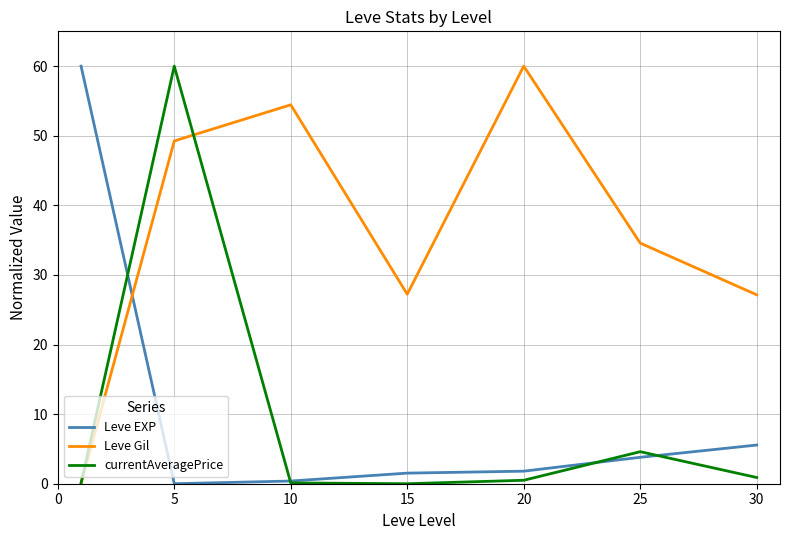

What is the greatest value displayed?

60.0